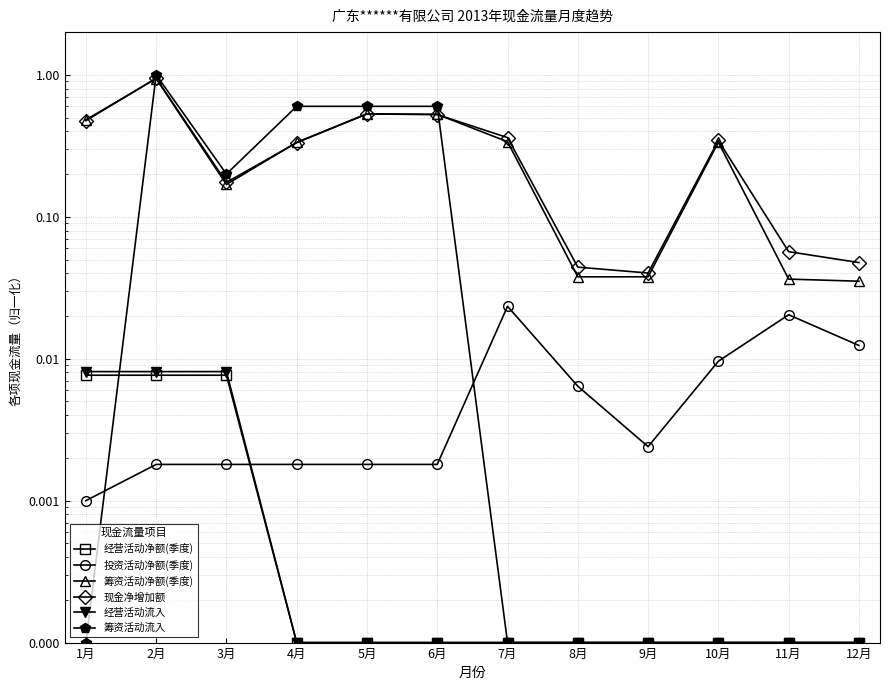

Reading right to left, extract all data points from this chart.

经营活动净额(季度): 12月=0.0	11月=0.0	10月=0.0	9月=0.0	8月=0.0	7月=0.0	6月=0.0	5月=0.0	4月=0.0	3月=0.0	2月=0.0	1月=0.0
投资活动净额(季度): 12月=0.0	11月=0.0	10月=0.0	9月=0.0	8月=0.0	7月=0.0	6月=0.0	5月=0.0	4月=0.0	3月=0.0	2月=0.0	1月=0.0
筹资活动净额(季度): 12月=0.0	11月=0.0	10月=0.3	9月=0.0	8月=0.0	7月=0.3	6月=0.5	5月=0.5	4月=0.3	3月=0.2	2月=0.9	1月=0.5
现金净增加额: 12月=0.0	11月=0.1	10月=0.3	9月=0.0	8月=0.0	7月=0.4	6月=0.5	5月=0.5	4月=0.3	3月=0.2	2月=0.9	1月=0.5
经营活动流入: 12月=0.0	11月=0.0	10月=0.0	9月=0.0	8月=0.0	7月=0.0	6月=0.0	5月=0.0	4月=0.0	3月=0.0	2月=0.0	1月=0.0
筹资活动流入: 12月=0.0	11月=0.0	10月=0.0	9月=0.0	8月=0.0	7月=0.0	6月=0.6	5月=0.6	4月=0.6	3月=0.2	2月=1.0	1月=0.0